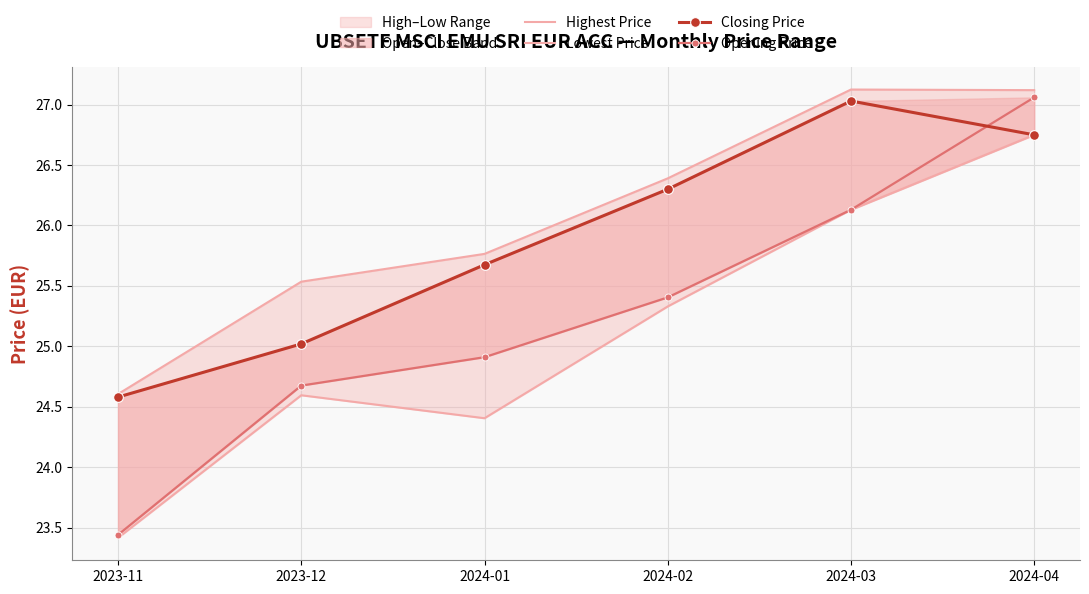

Reading right to left, extract all data points from this chart.

Highest Price: 2024-04=27.1	2024-03=27.1	2024-02=26.4	2024-01=25.8	2023-12=25.5	2023-11=24.6
Lowest Price: 2024-04=26.8	2024-03=26.1	2024-02=25.3	2024-01=24.4	2023-12=24.6	2023-11=23.4
Closing Price: 2024-04=26.8	2024-03=27.0	2024-02=26.3	2024-01=25.7	2023-12=25.0	2023-11=24.6
Opening Price: 2024-04=27.1	2024-03=26.1	2024-02=25.4	2024-01=24.9	2023-12=24.7	2023-11=23.4